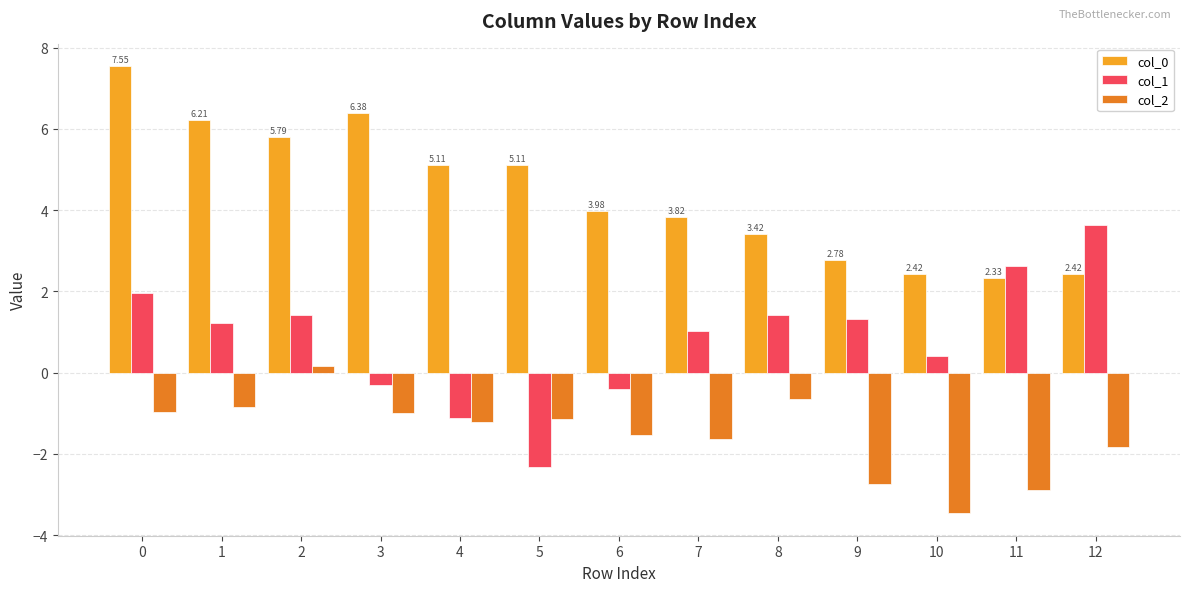

At how many categories does at least one series exceed 0?

13